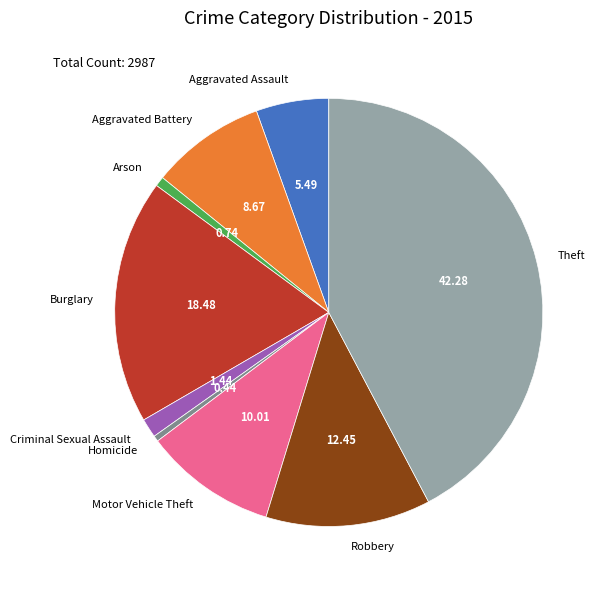

Is it true that Homicide is 12% of the pie?

False